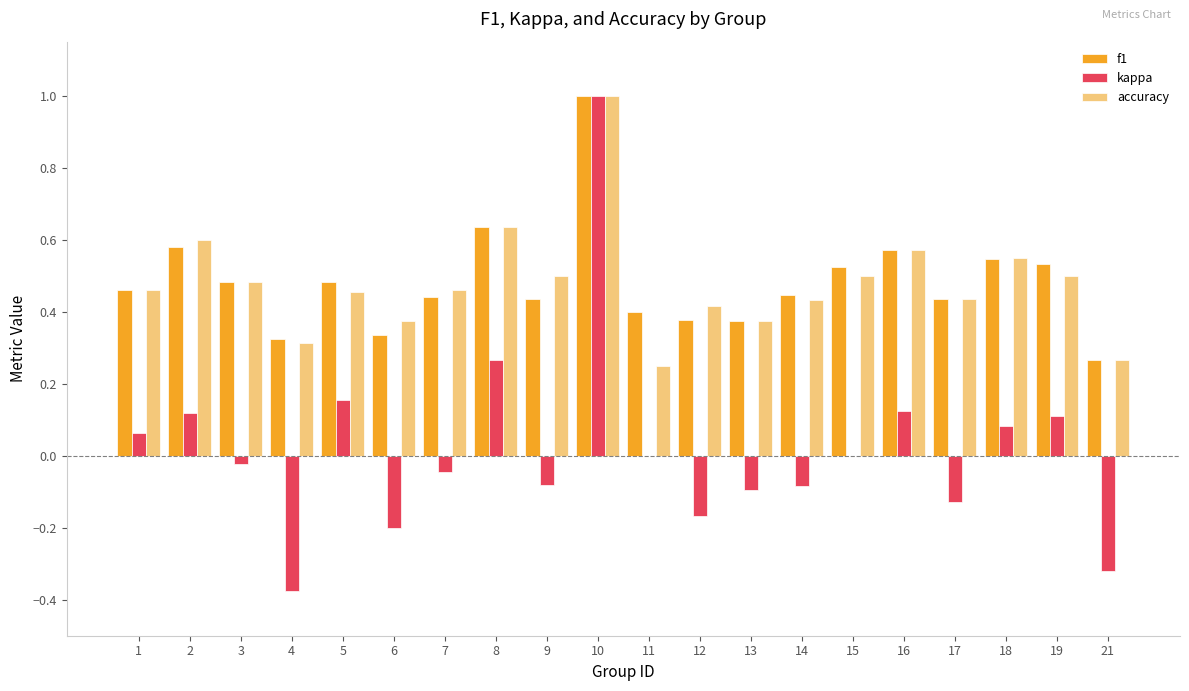

At which label does f1 reach its peak?

10